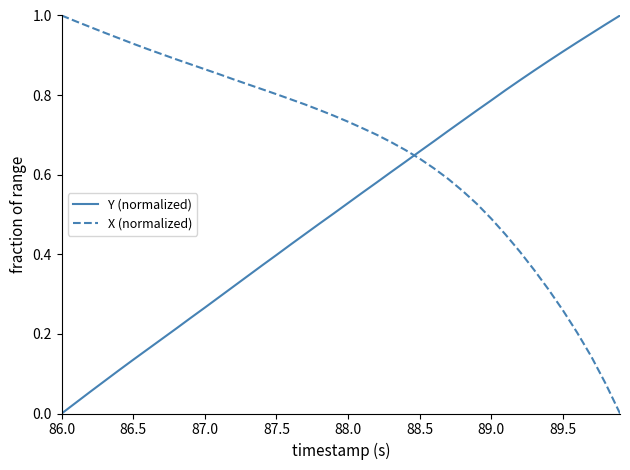

Rank the series by their average value, from lowest to highest.

Y (normalized), X (normalized)